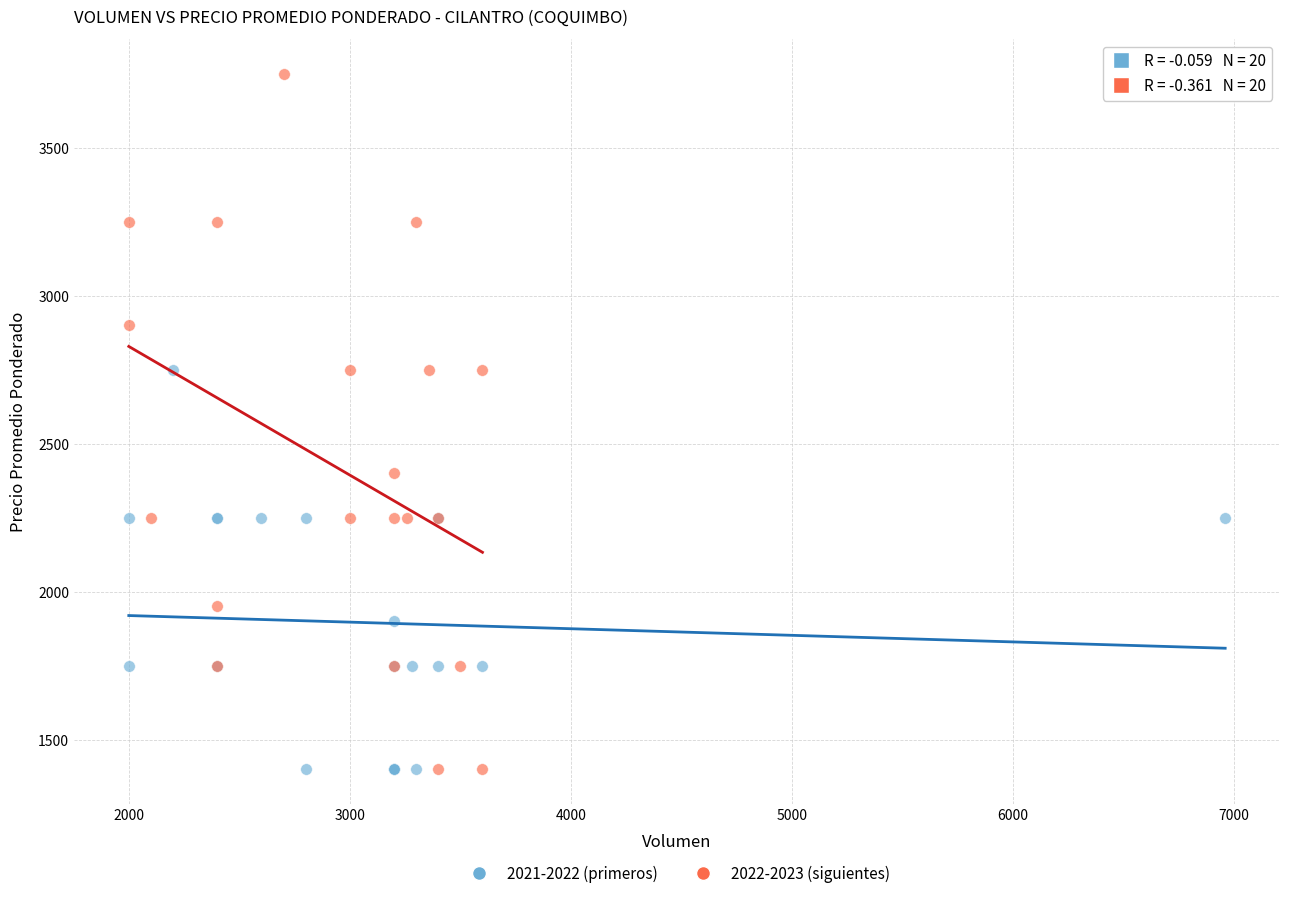

Which series has the largest Y range (max minus min)?

2022-2023 (siguientes)